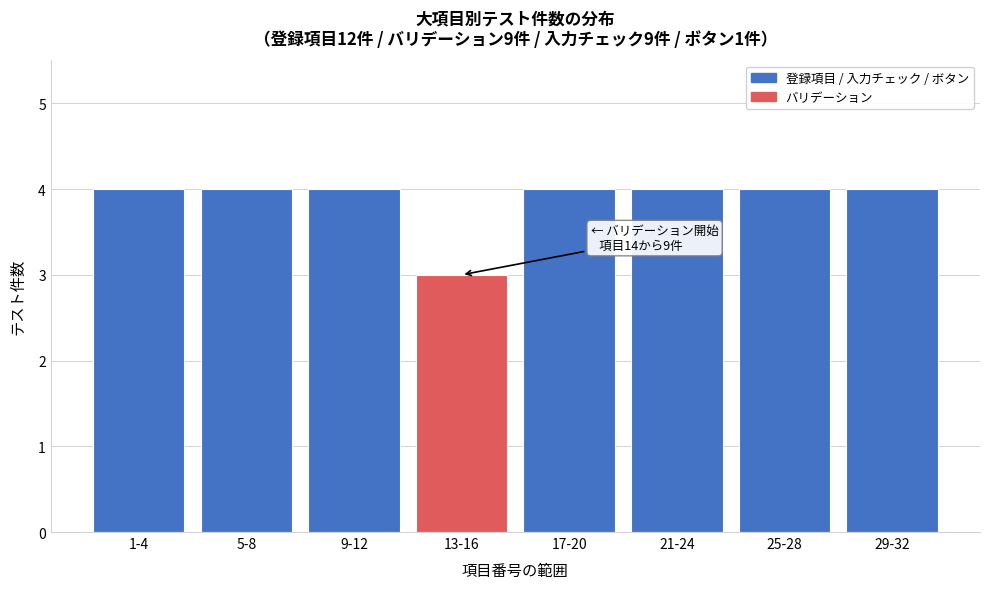

Reading left to right, what are all the values shown in this chart?

1-4=4	5-8=4	9-12=4	13-16=3	17-20=4	21-24=4	25-28=4	29-32=4